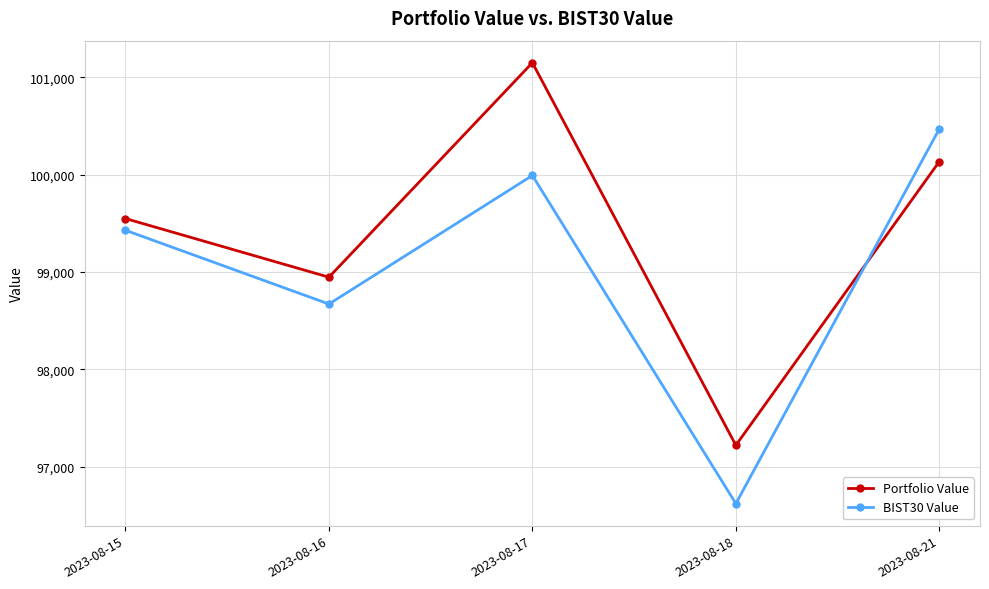

How many times do BIST30 Value and Portfolio Value cross each other?

1